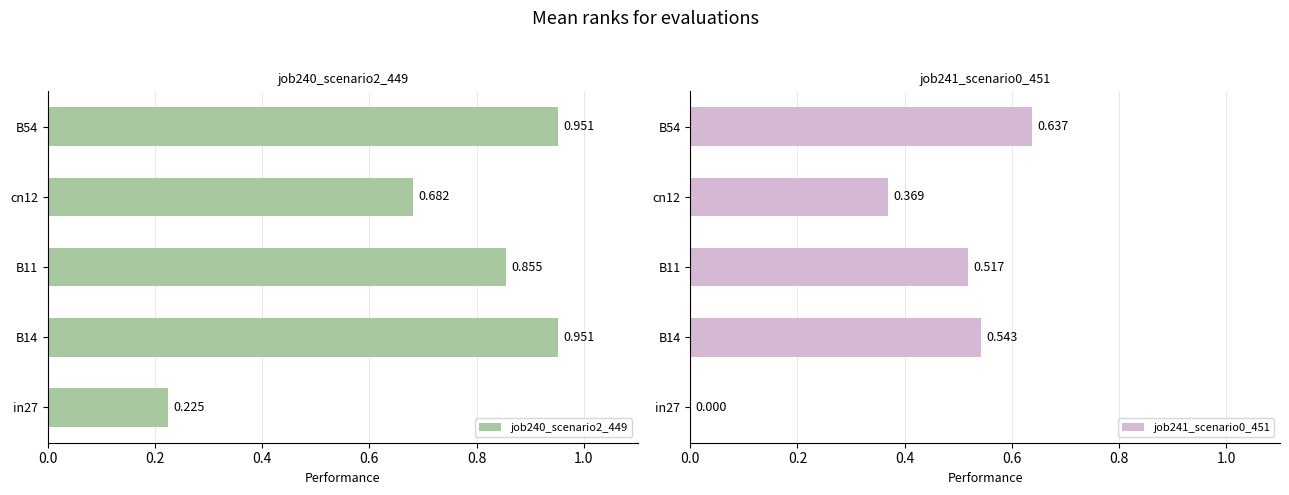

How many bars are there in total?

10